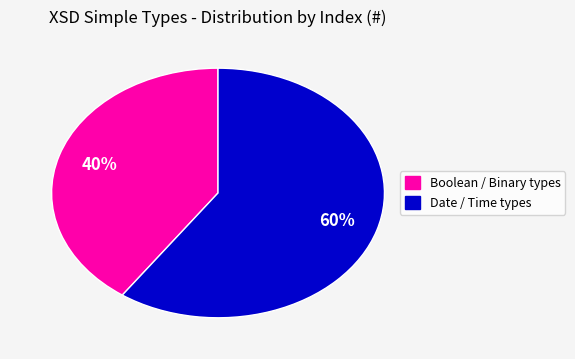

To the nearest percent, what is the average slice percentage?

50%